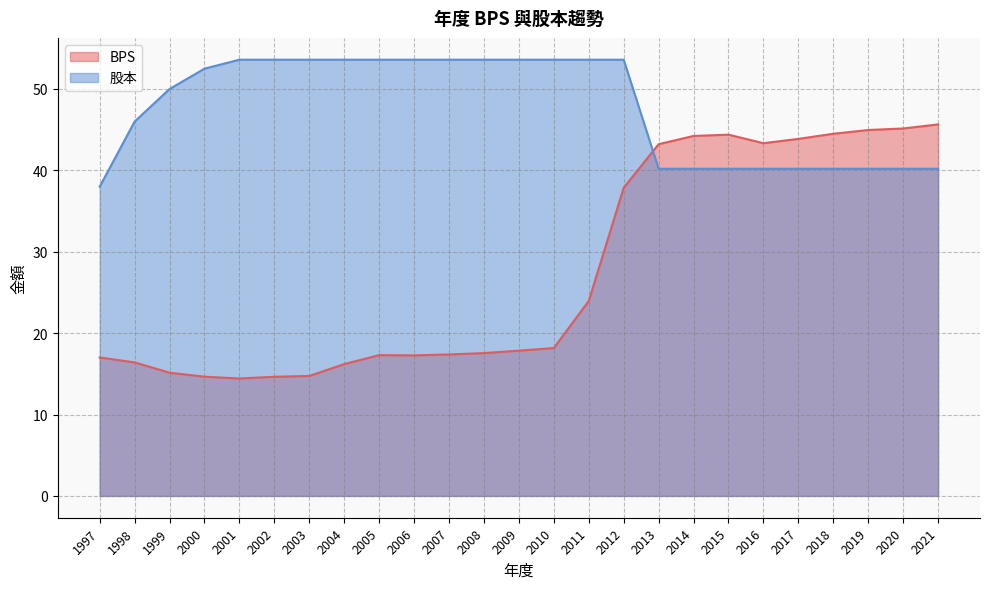

List the series in order of their overall mean, highest first.

股本, BPS